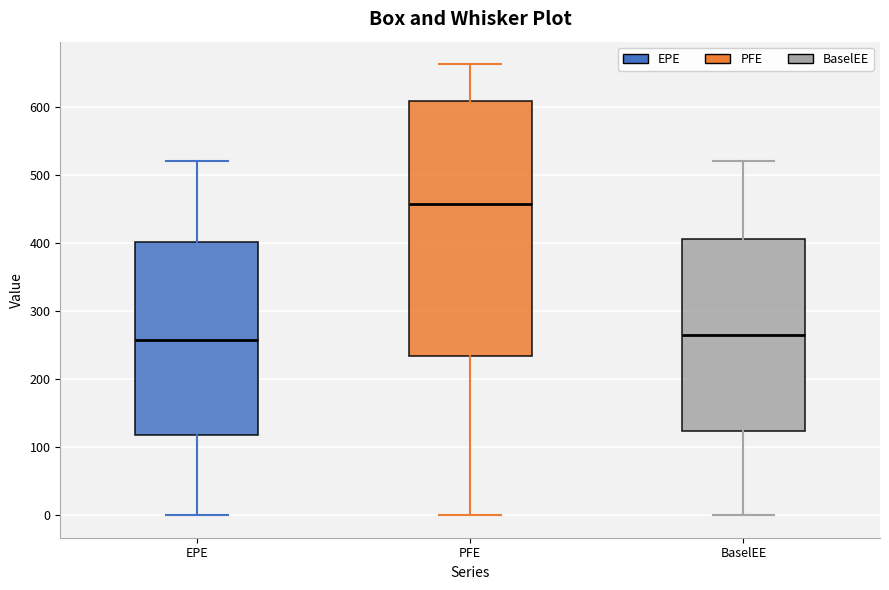

Where does the lower whisker of the box for PFE end on the y-axis? The values are not printed on the chart, so give them approximately, as read against the axis.

0